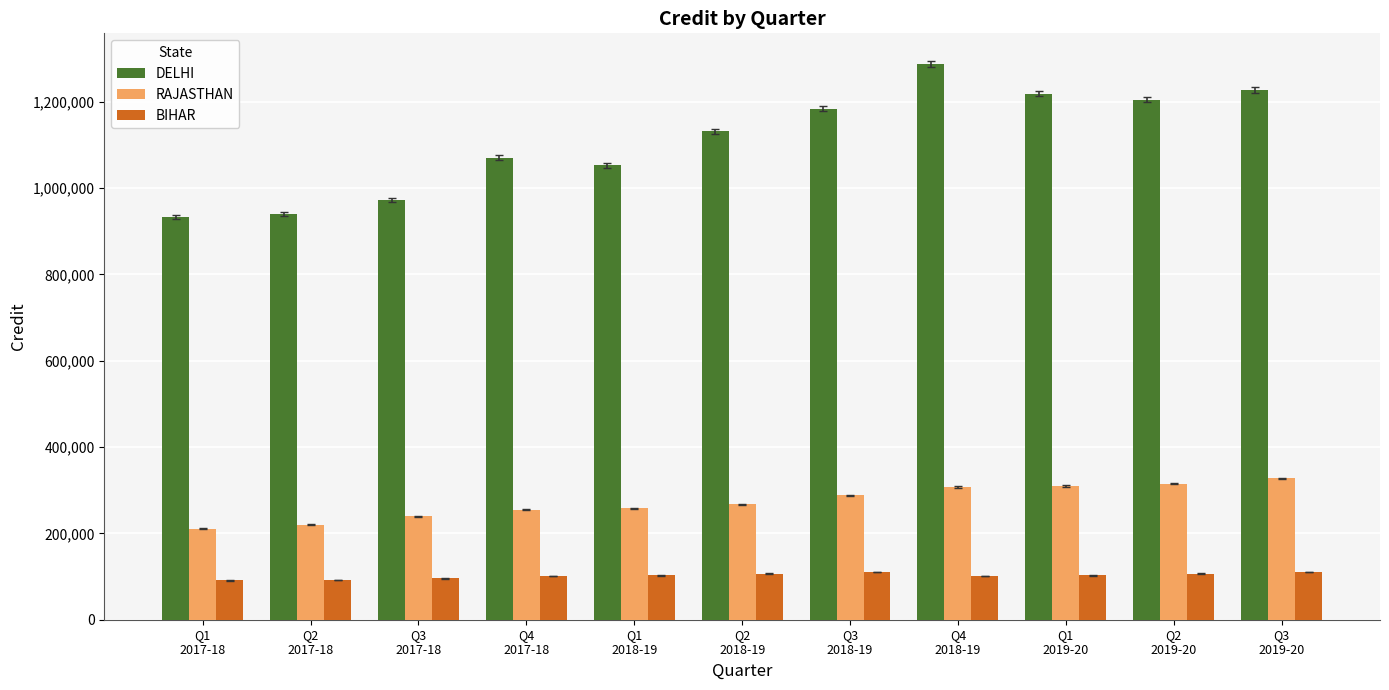

What is the difference between the maximum and minimum values in the BIHAR series?

18920.9